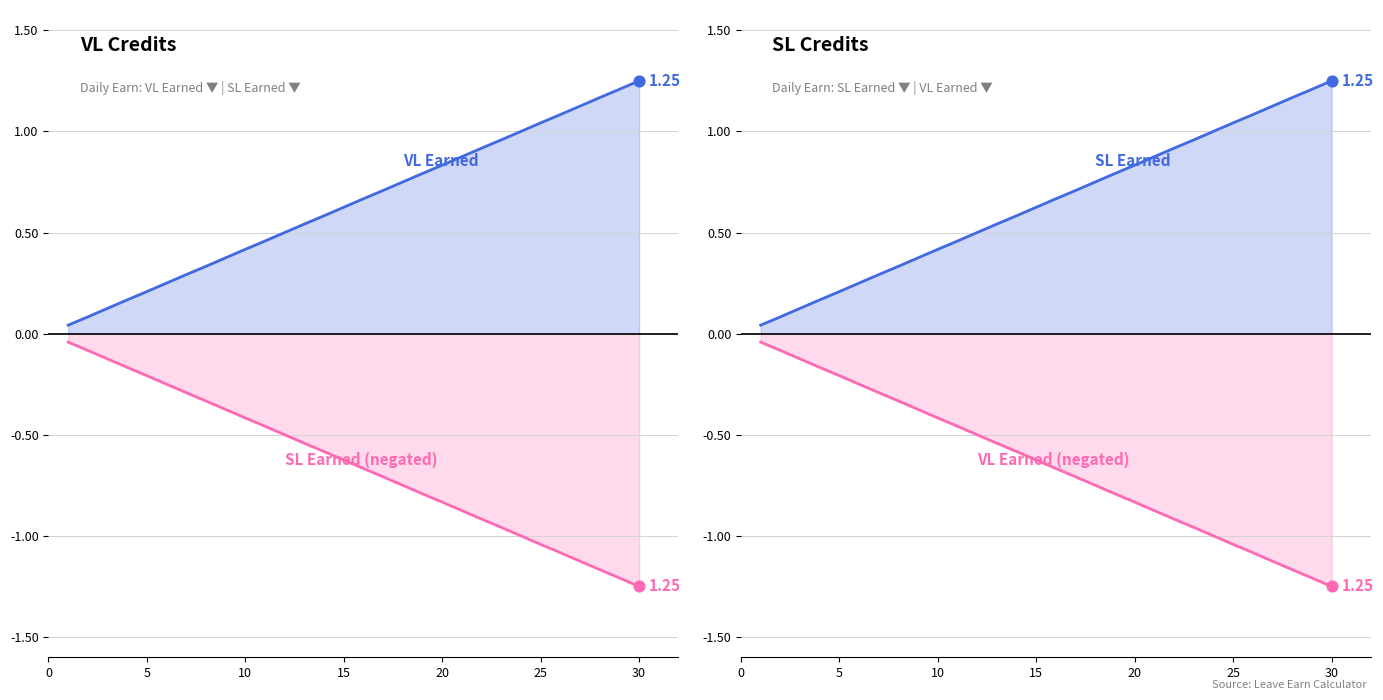

Which series reaches the maximum Y coordinate?

VL Earned